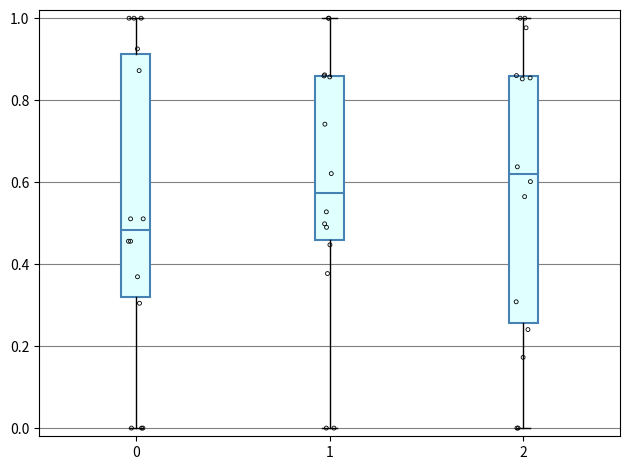

Reading left to right, read every box against the y-axis: the position of its median line, the range the box covers, and the ends of its whiskers. The values are not printed on the chart, so give them approximately, as read against the axis.

0: median 0.48, box 0.32 to 0.92, whiskers 0.00 to 1.00
1: median 0.58, box 0.46 to 0.86, whiskers 0.00 to 1.00
2: median 0.62, box 0.26 to 0.86, whiskers 0.00 to 1.00